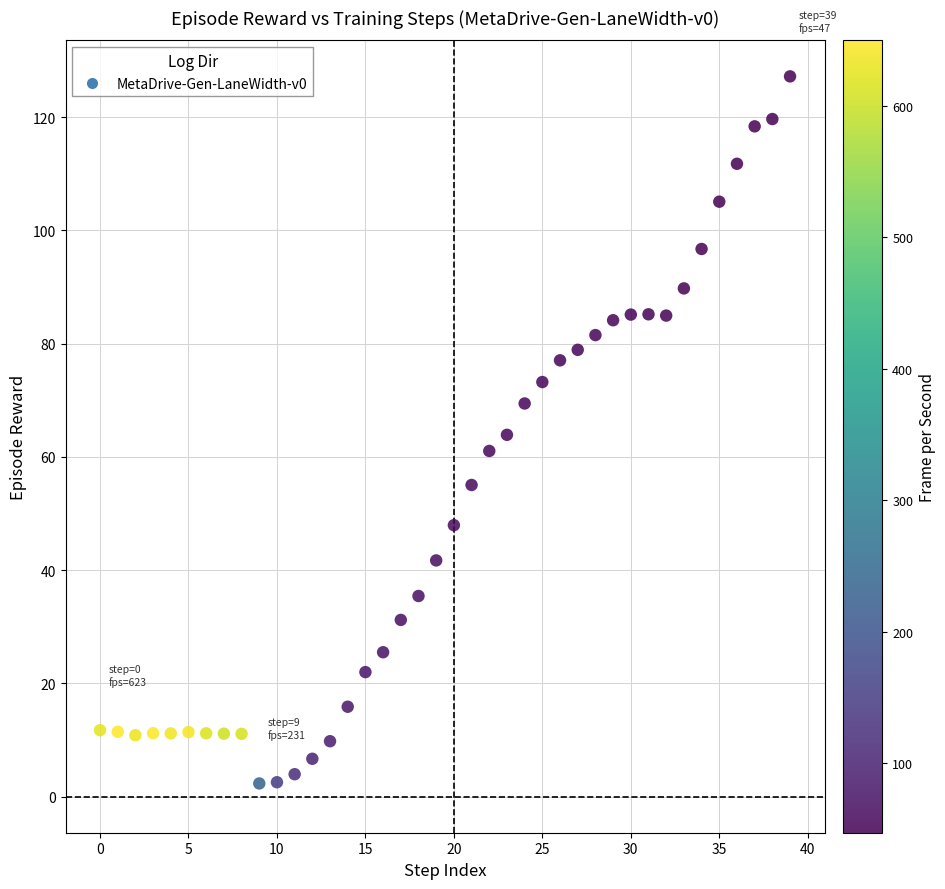

What is the range of Y values (max minus min)?

124.9